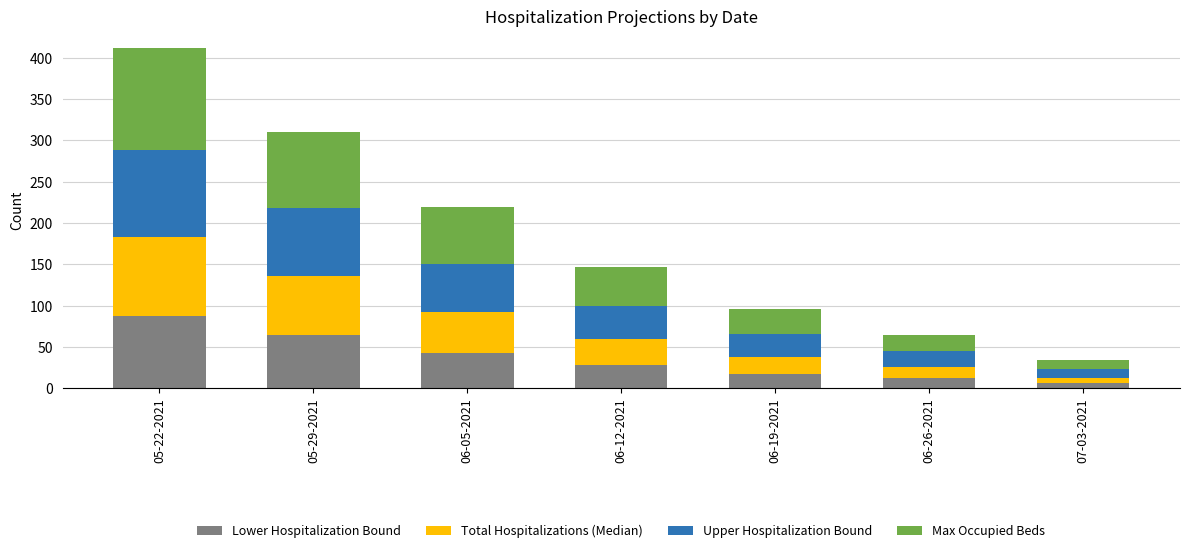

At which category is the sum across all series the highest?

05-22-2021